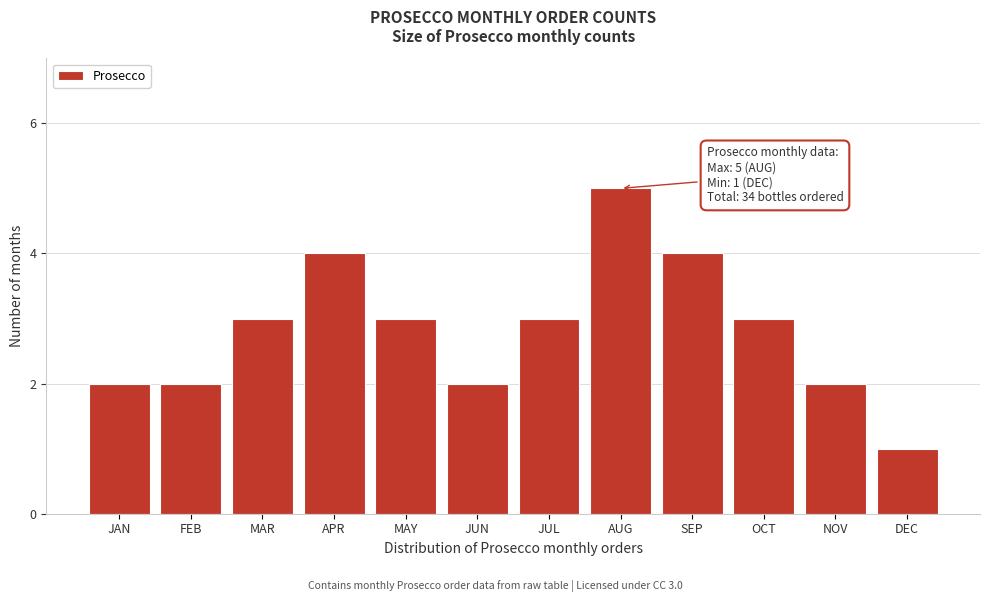

Reading right to left, list all the values displayed in this chart.

DEC=1	NOV=2	OCT=3	SEP=4	AUG=5	JUL=3	JUN=2	MAY=3	APR=4	MAR=3	FEB=2	JAN=2